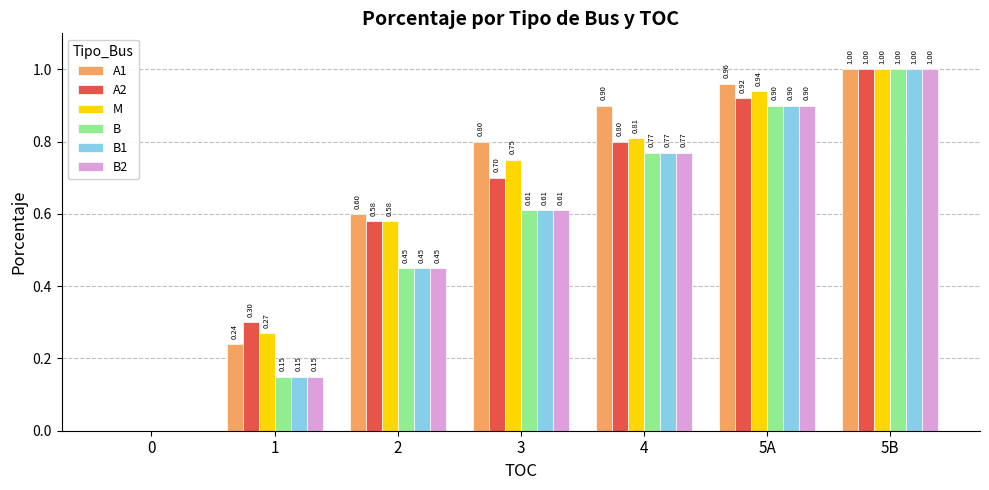

The value of A2 at 5A is 0.4. True or false?

False